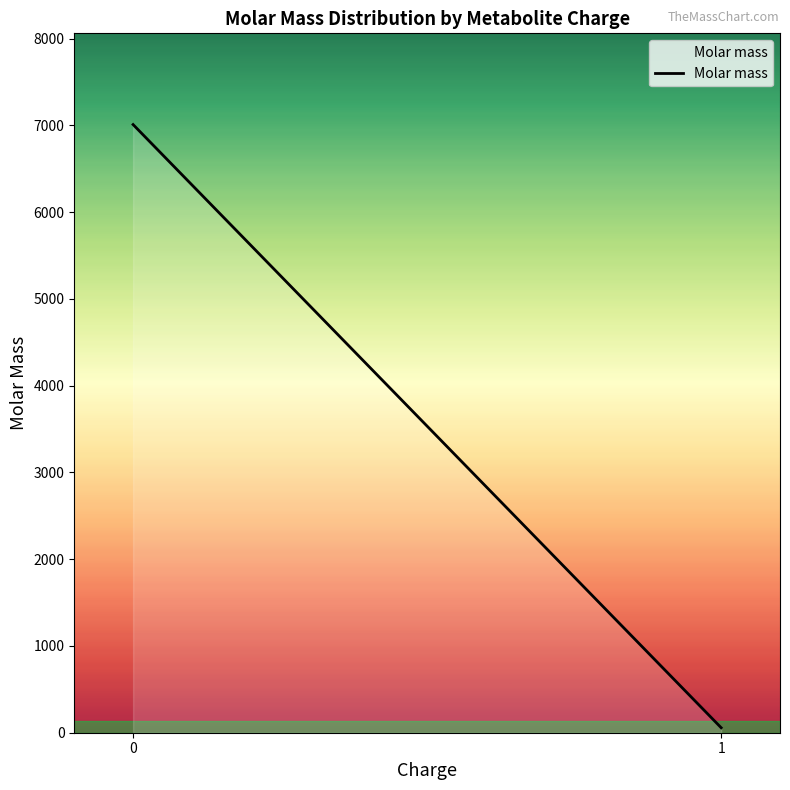

Rank the categories by value from lowest to highest.

1, 0